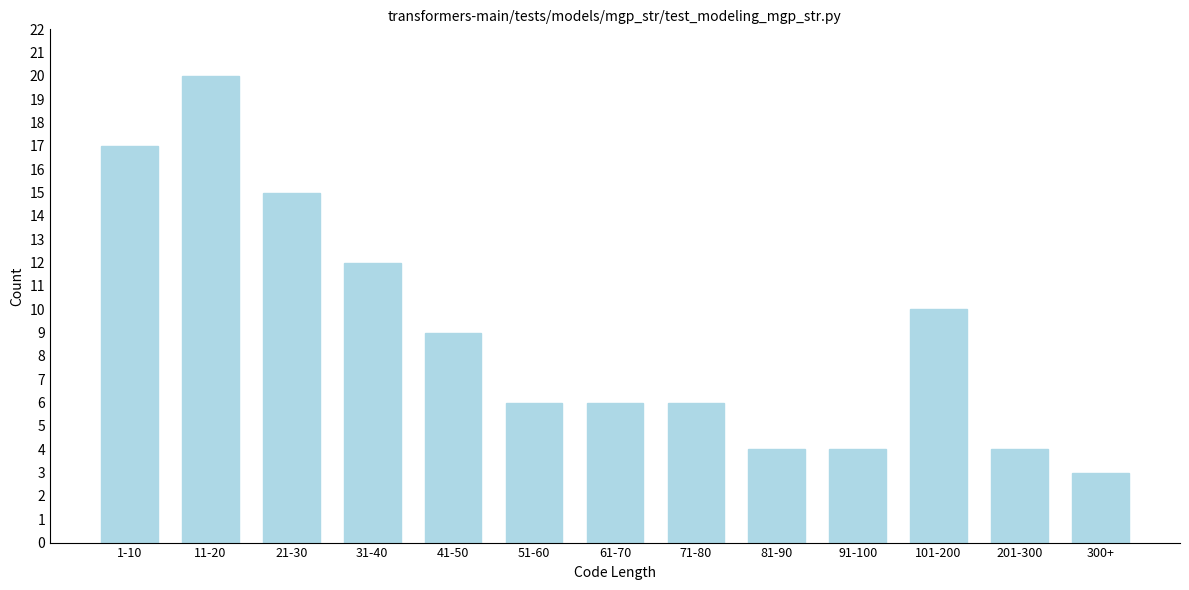

Reading left to right, transcribe all the data shown in this chart.

17	20	15	12	9	6	6	6	4	4	10	4	3